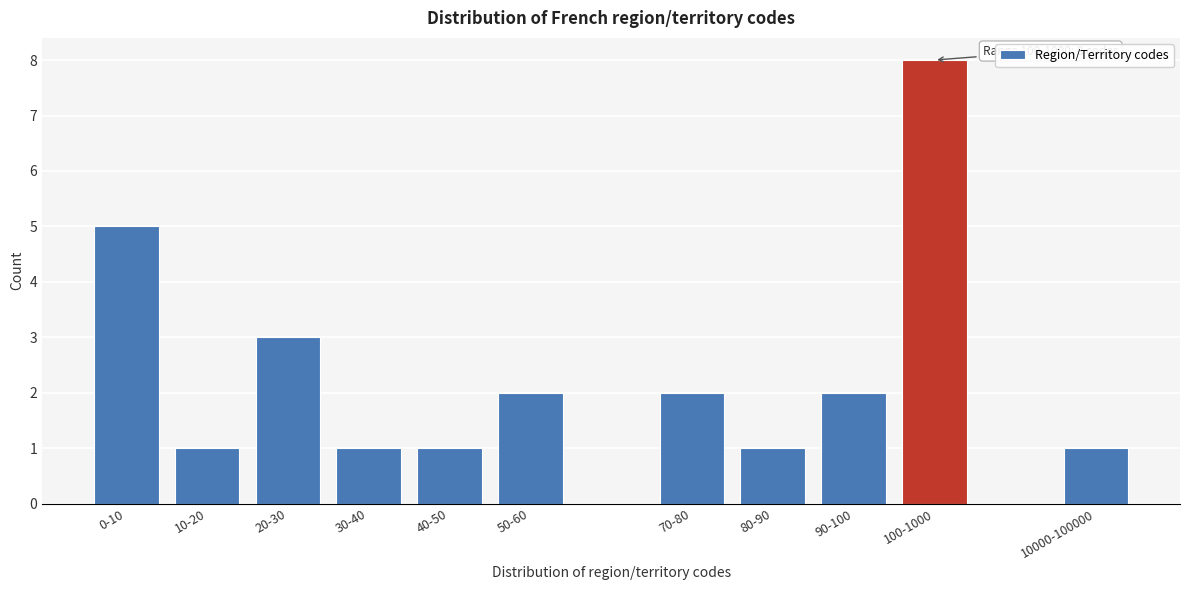

Reading left to right, list all the values displayed in this chart.

5	1	3	1	1	2	2	1	2	8	1